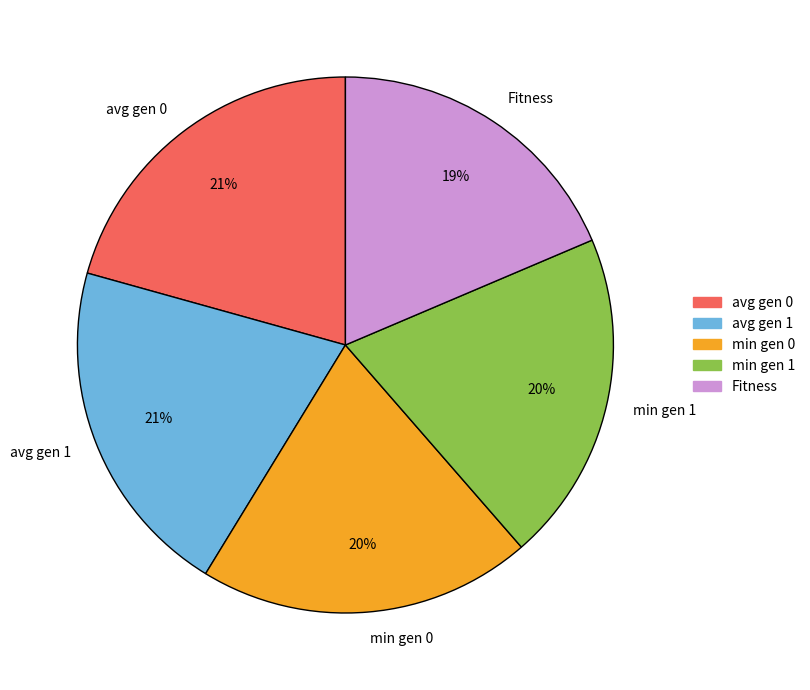

To the nearest percent, what is the combined percentage of avg gen 1 and min gen 0?

41%